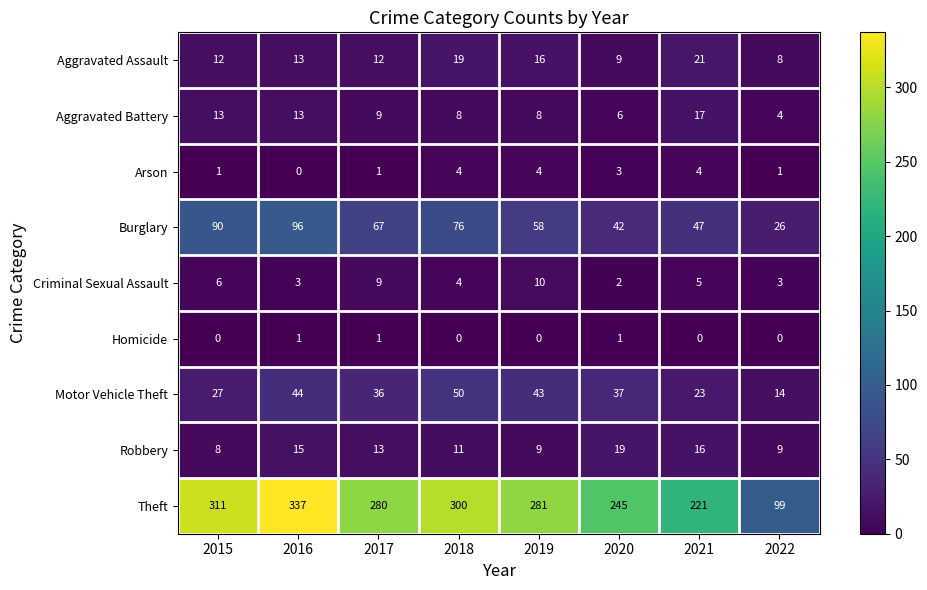

Is it true that Aggravated Assault equals 16 at 2019?

True